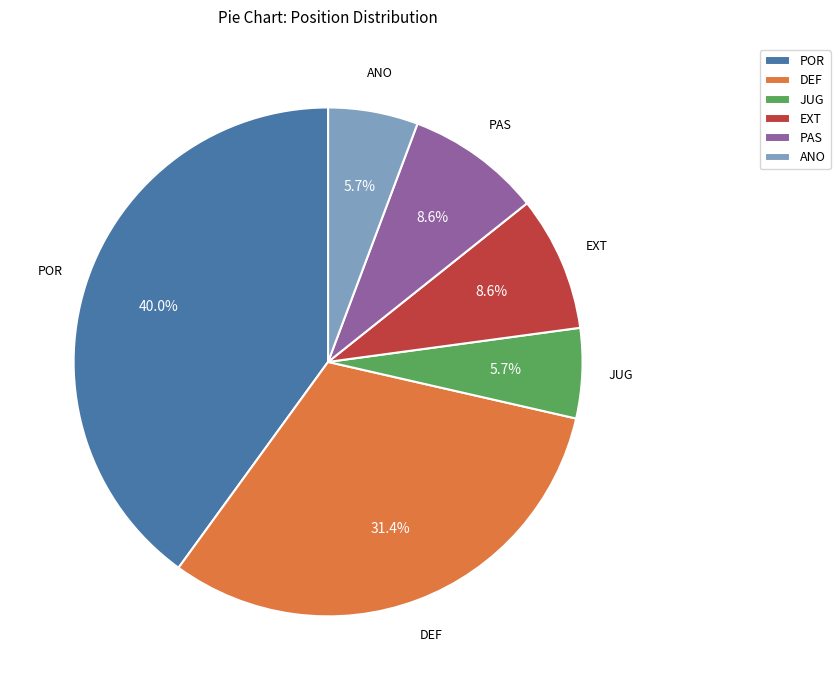

The DEF slice represents 31% of the pie. True or false?

True